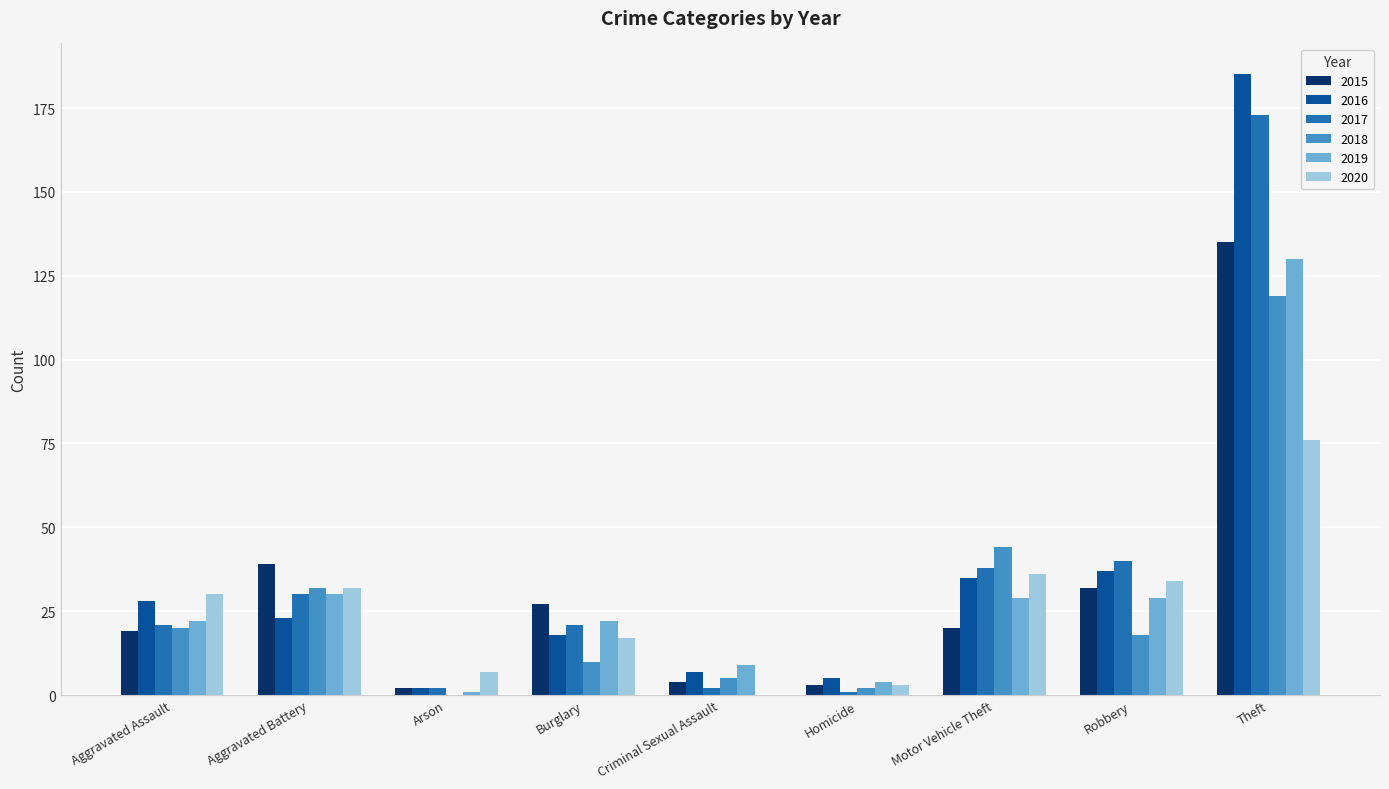

The 2016 series shows 322 at Theft. True or false?

False